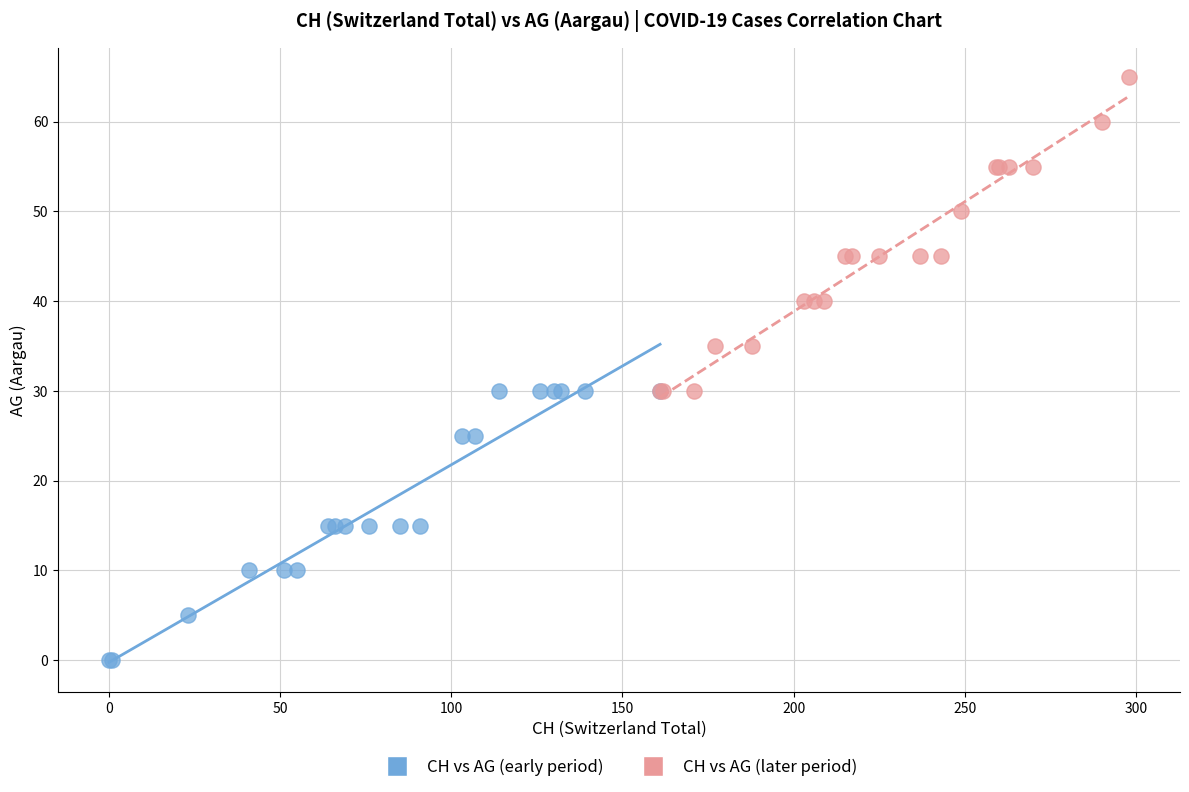

Which series has the widest spread of Y values?

CH vs AG (later period)